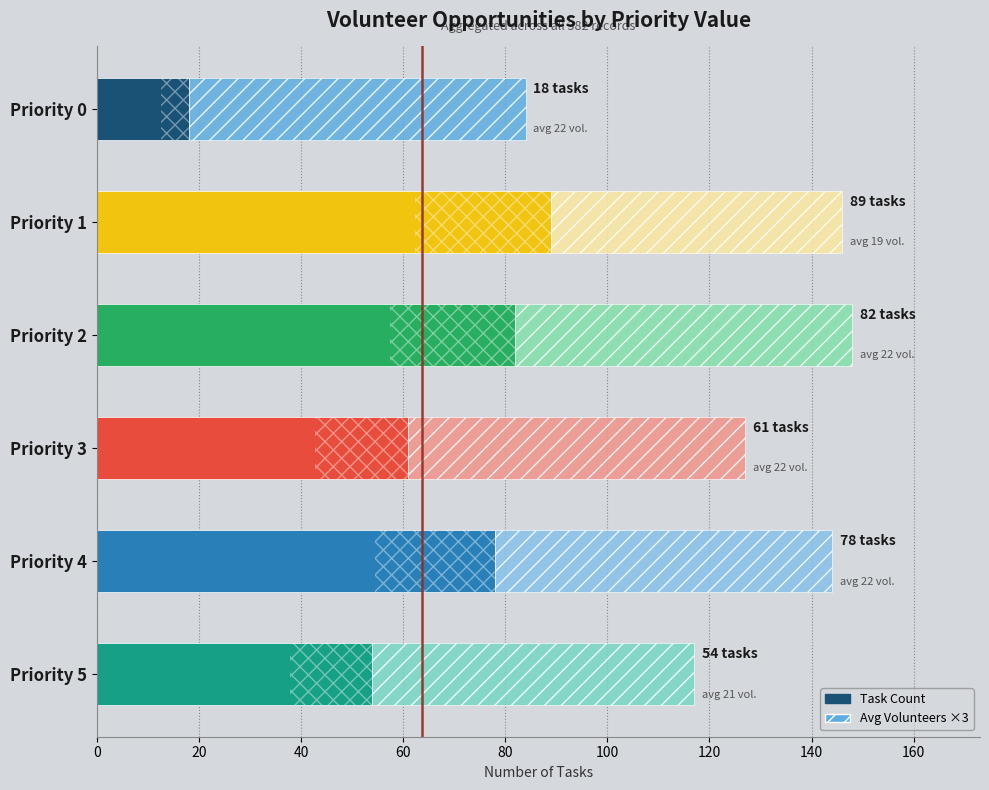

How many values in the Avg Volunteers ×3 series are below 66?

2